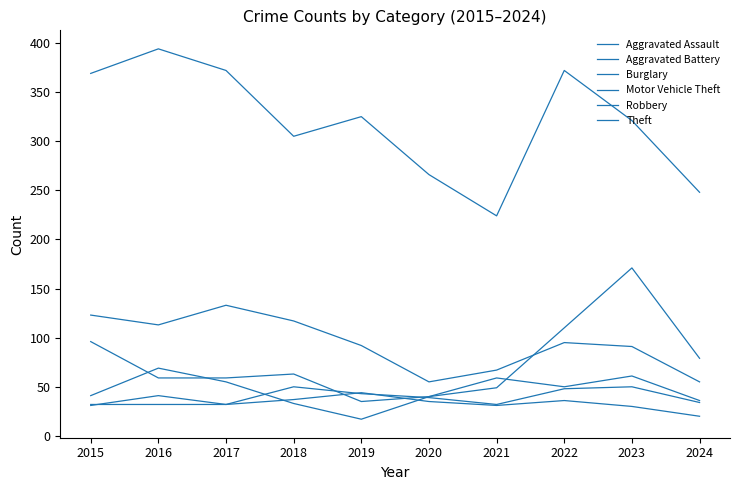

Does the chart have visible grid lines?

No